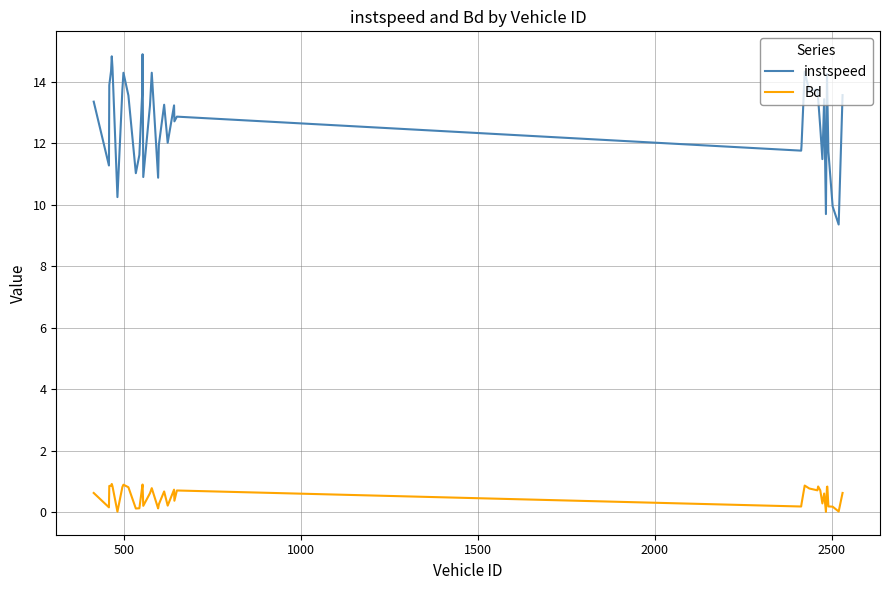

Which series has the widest spread of values?

instspeed